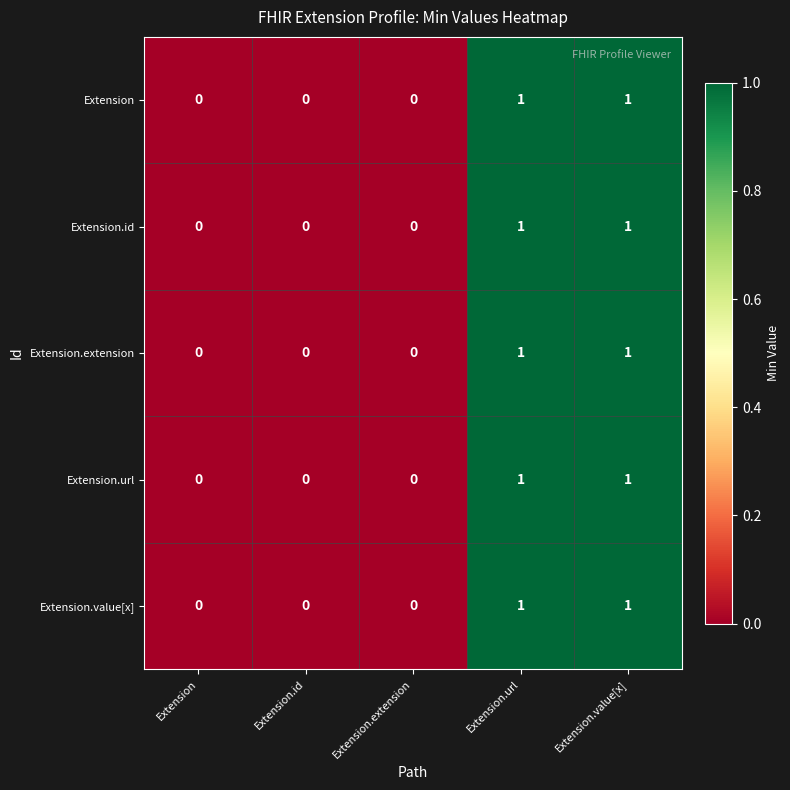

Reading left to right, list all the values displayed in this chart.

Extension: Extension=0	Extension.id=0	Extension.extension=0	Extension.url=1	Extension.value[x]=1
Extension.id: Extension=0	Extension.id=0	Extension.extension=0	Extension.url=1	Extension.value[x]=1
Extension.extension: Extension=0	Extension.id=0	Extension.extension=0	Extension.url=1	Extension.value[x]=1
Extension.url: Extension=0	Extension.id=0	Extension.extension=0	Extension.url=1	Extension.value[x]=1
Extension.value[x]: Extension=0	Extension.id=0	Extension.extension=0	Extension.url=1	Extension.value[x]=1